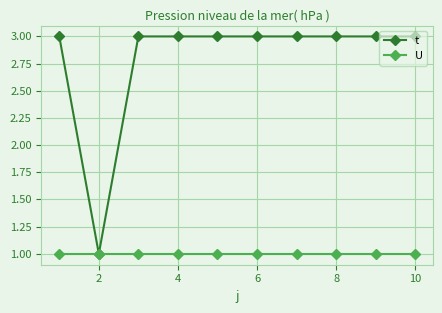

Which series has the largest total across all categories?

t